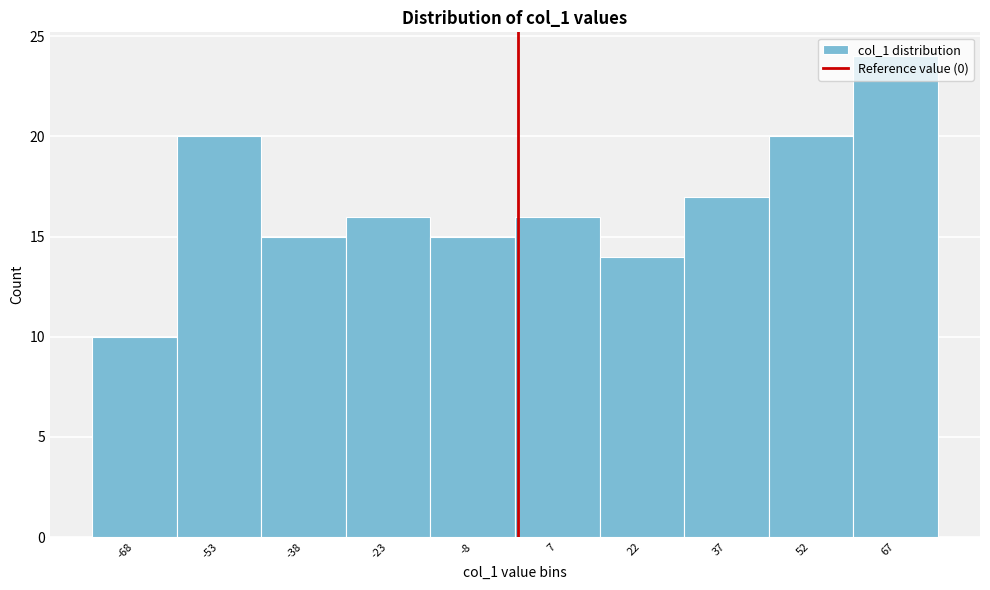

Over which range of the x-axis is the bar tallest?

59.5 to 74.5